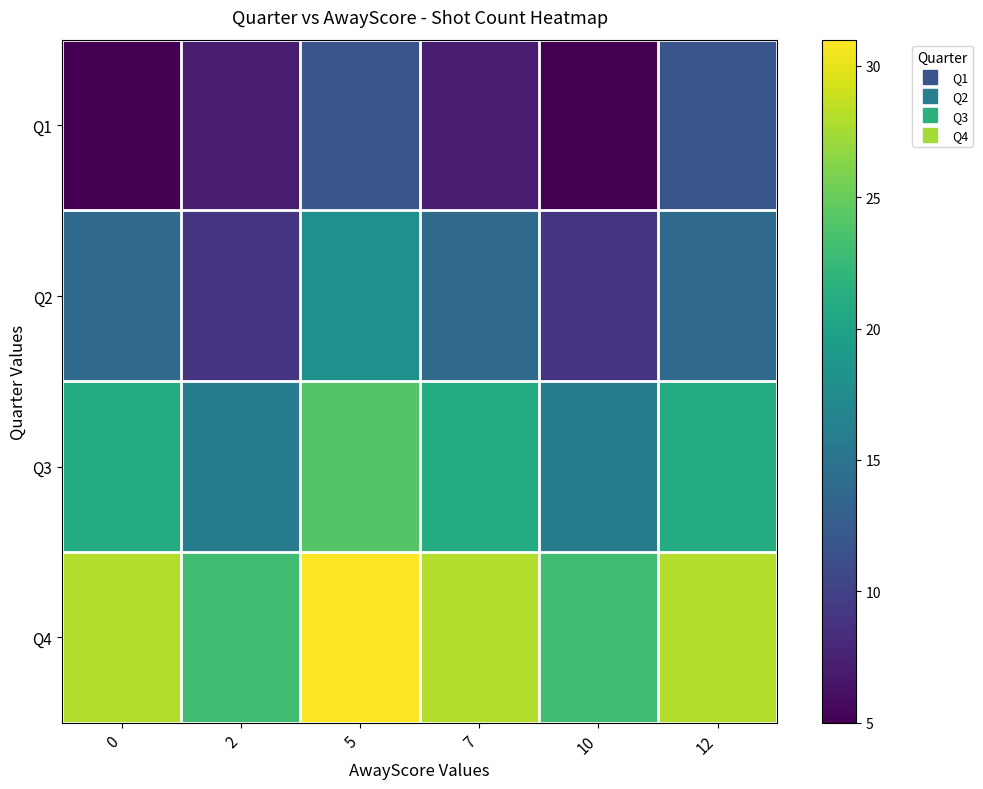

What is the minimum value shown in the chart?

5